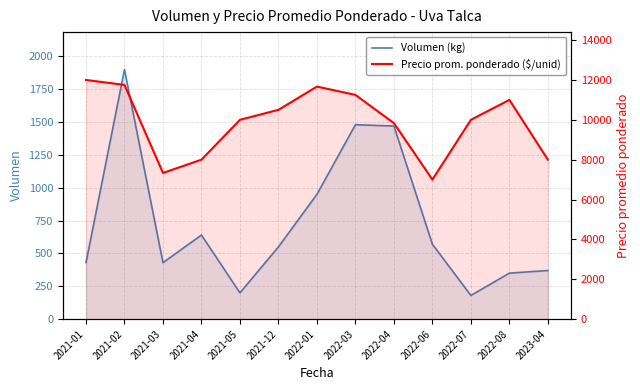

What is the smallest value displayed?

180